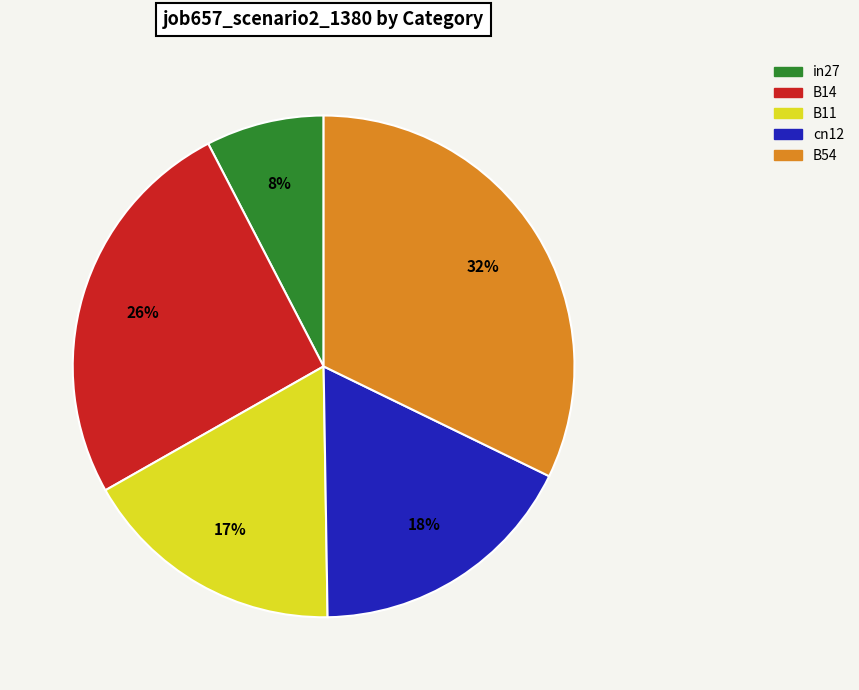

Is there any slice that represents more than half of the pie?

No